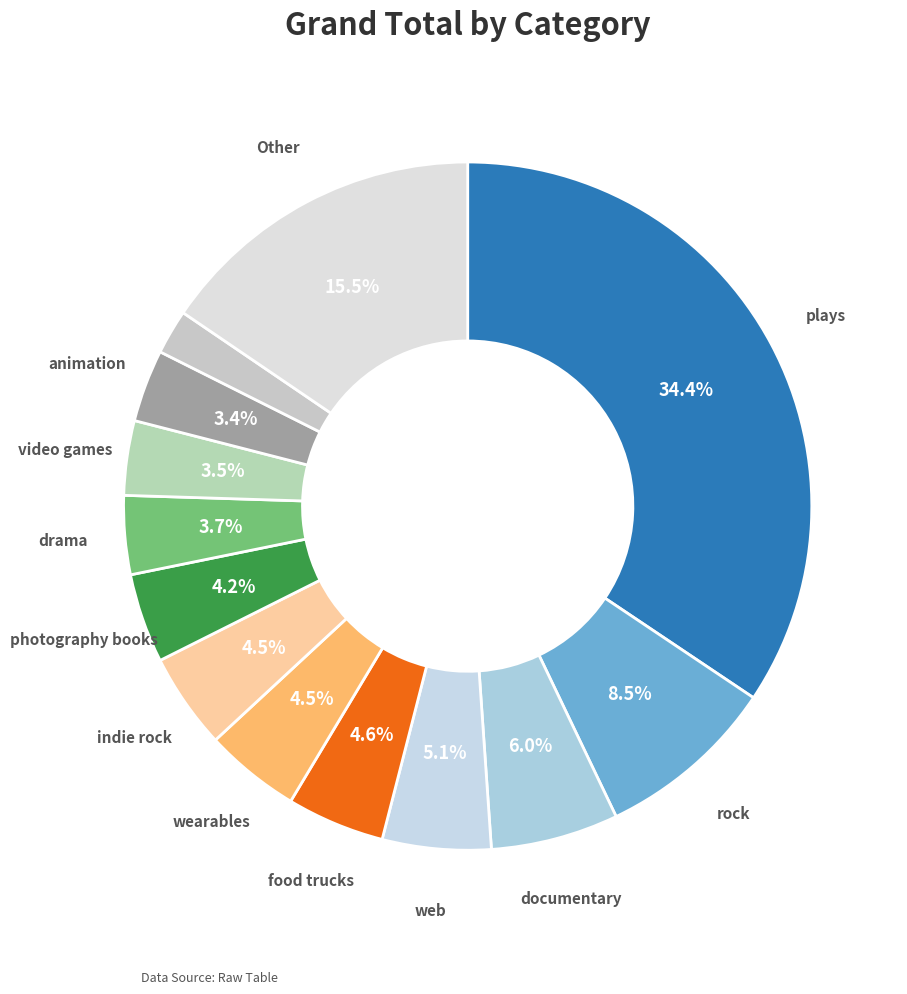

Count the number of slices in the pie.

13